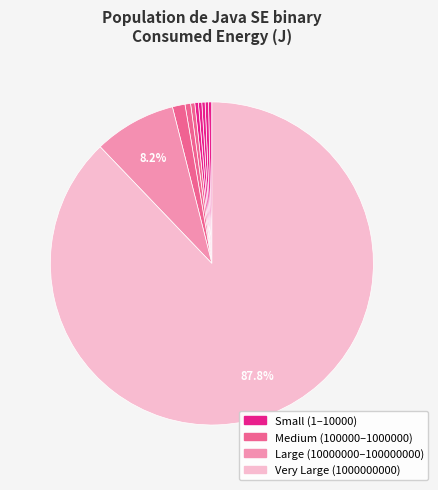

Rank the categories by value from highest to lowest.

1000000000, 100000000, 10000000, 1000000, 100000, 10000, 10, 1000, 1, 100